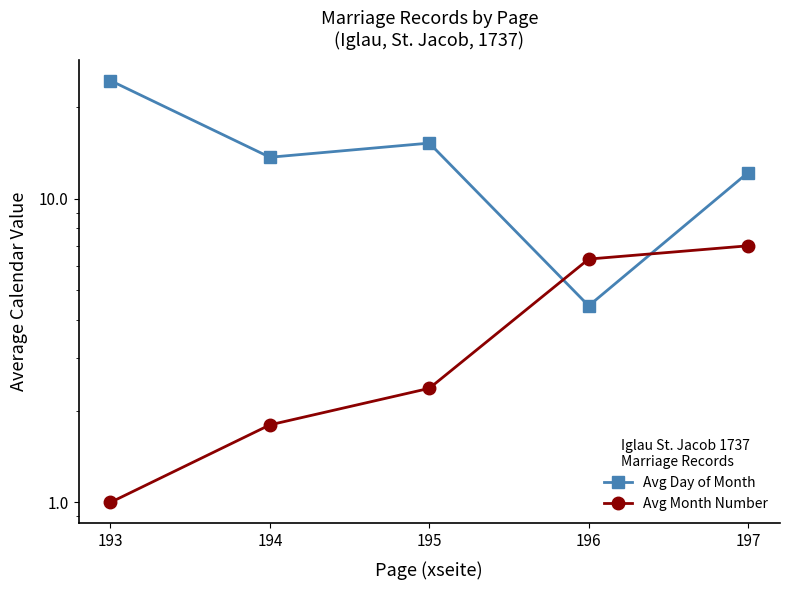

Between which two adjacent categories do Avg Month Number and Avg Day of Month first intersect?

195 and 196